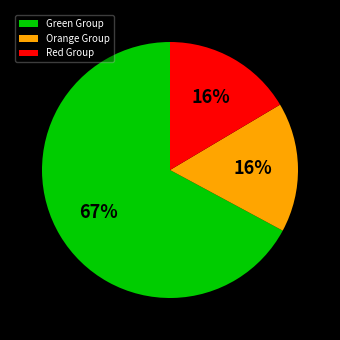

Which slice is the largest?

Green Group